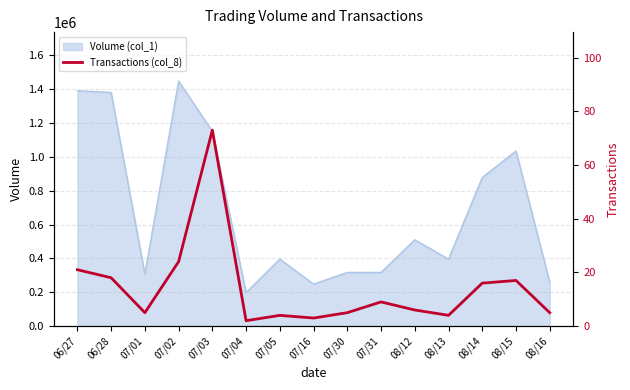

How many points are lower than both their immediate neighbors (excluding endpoints)?

4